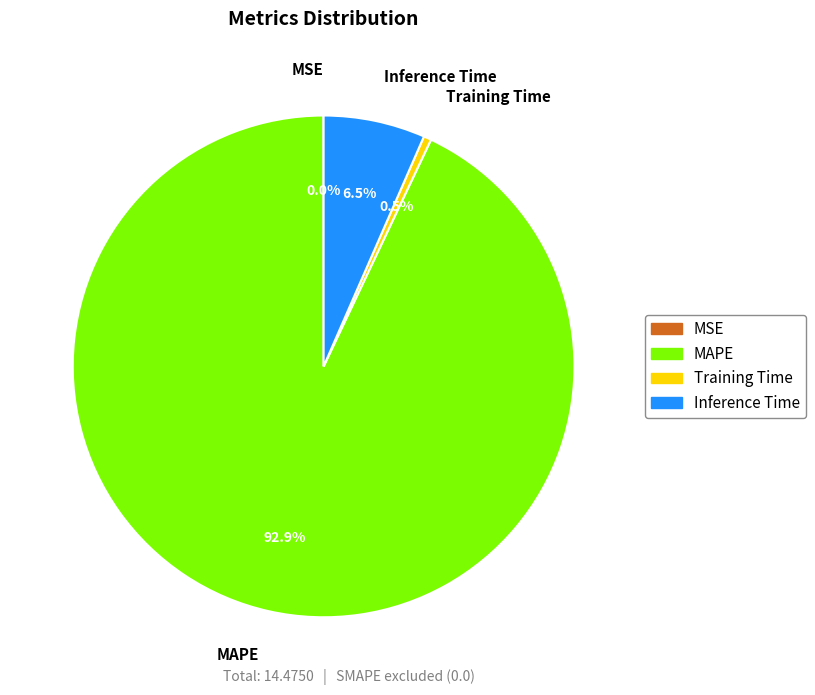

What percentage do MAPE and Inference Time together represent?

99.5%